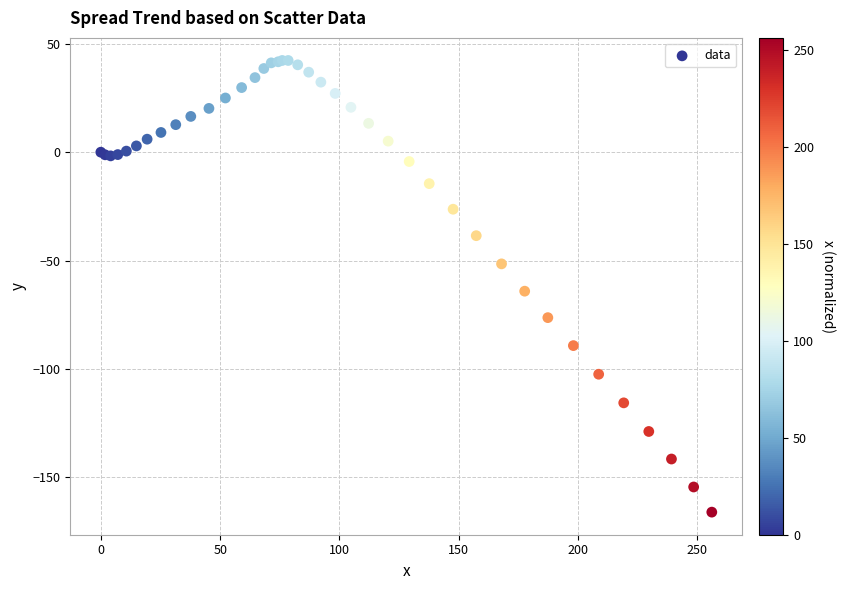

What Y value in the scatter plot is closest to -61?

-64.1